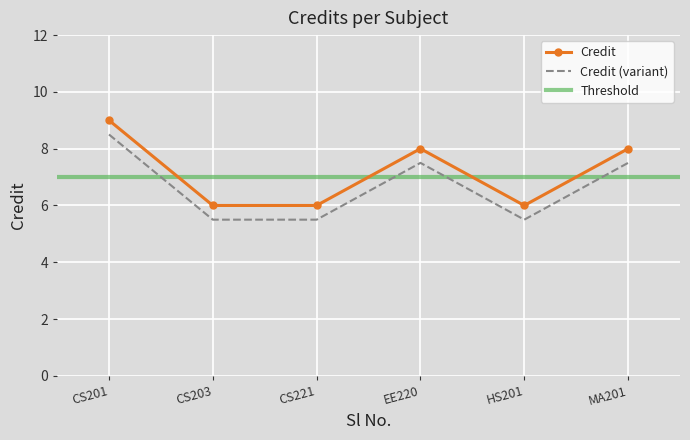

At which label does Credit (variant) first exceed 7?

CS201